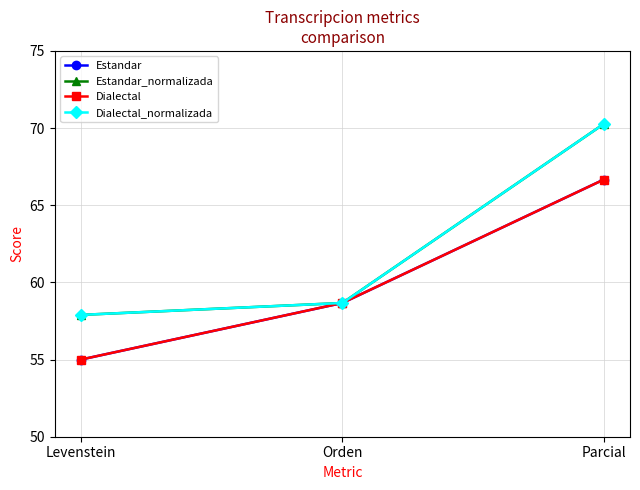

What is the spread (max minus min) of values at Parcial?

3.6